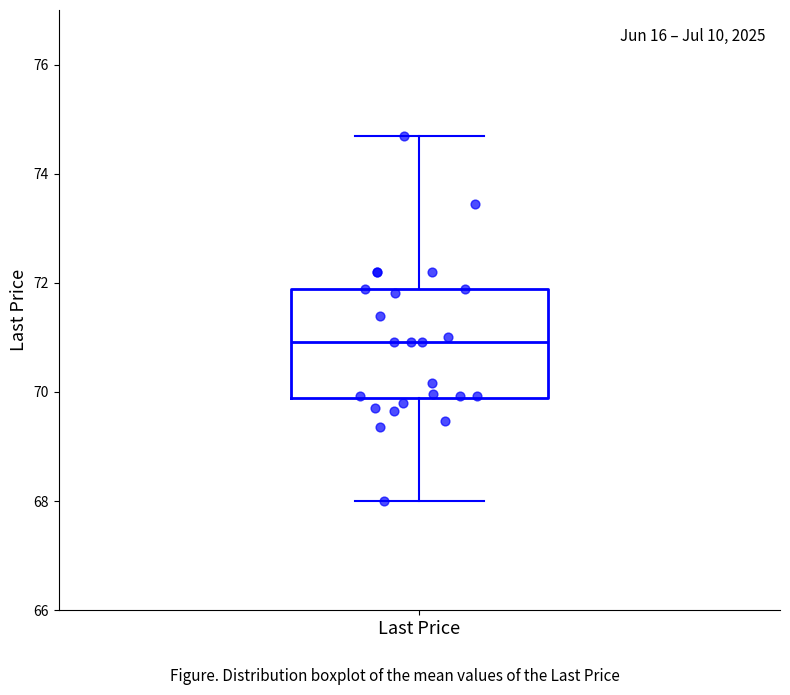

Where does the upper whisker of the box for Last Price end on the y-axis? The values are not printed on the chart, so give them approximately, as read against the axis.

74.8